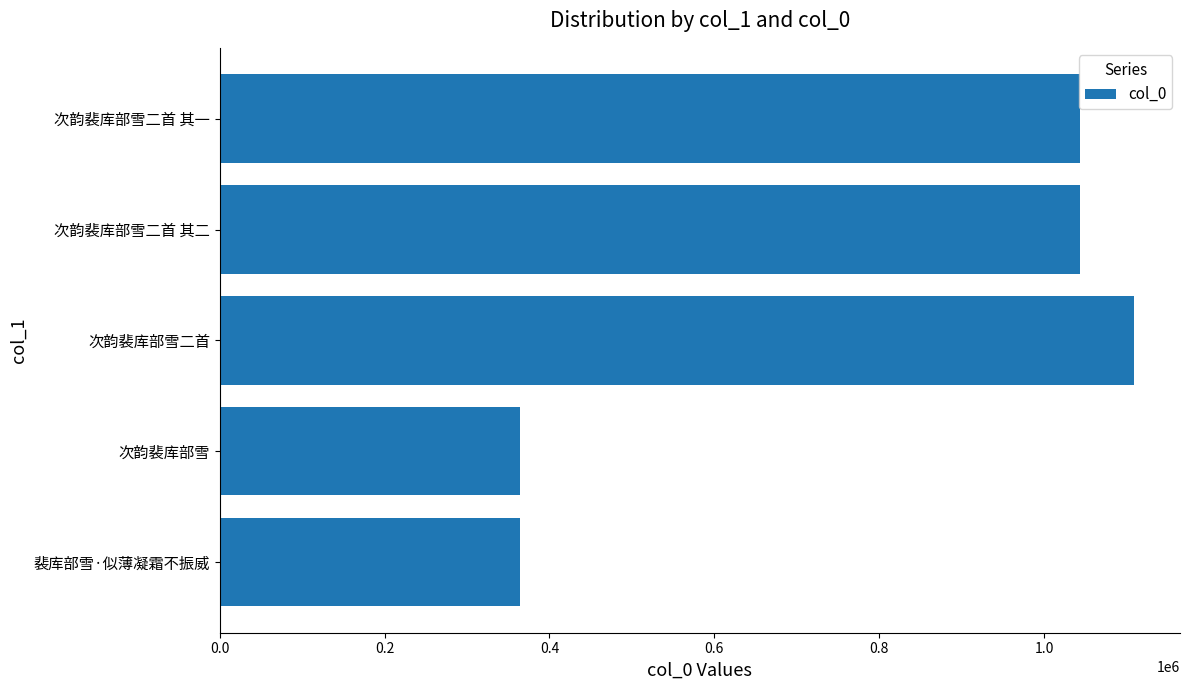

Which label corresponds to the largest value in the chart?

次韵裴库部雪二首